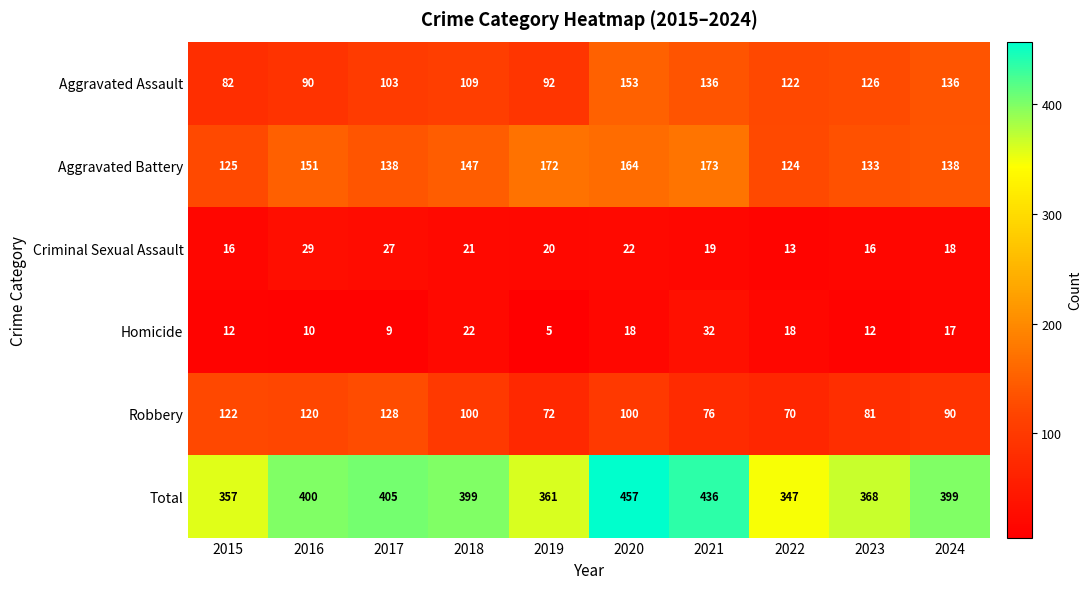

At which label does Criminal Sexual Assault reach its minimum?

2022